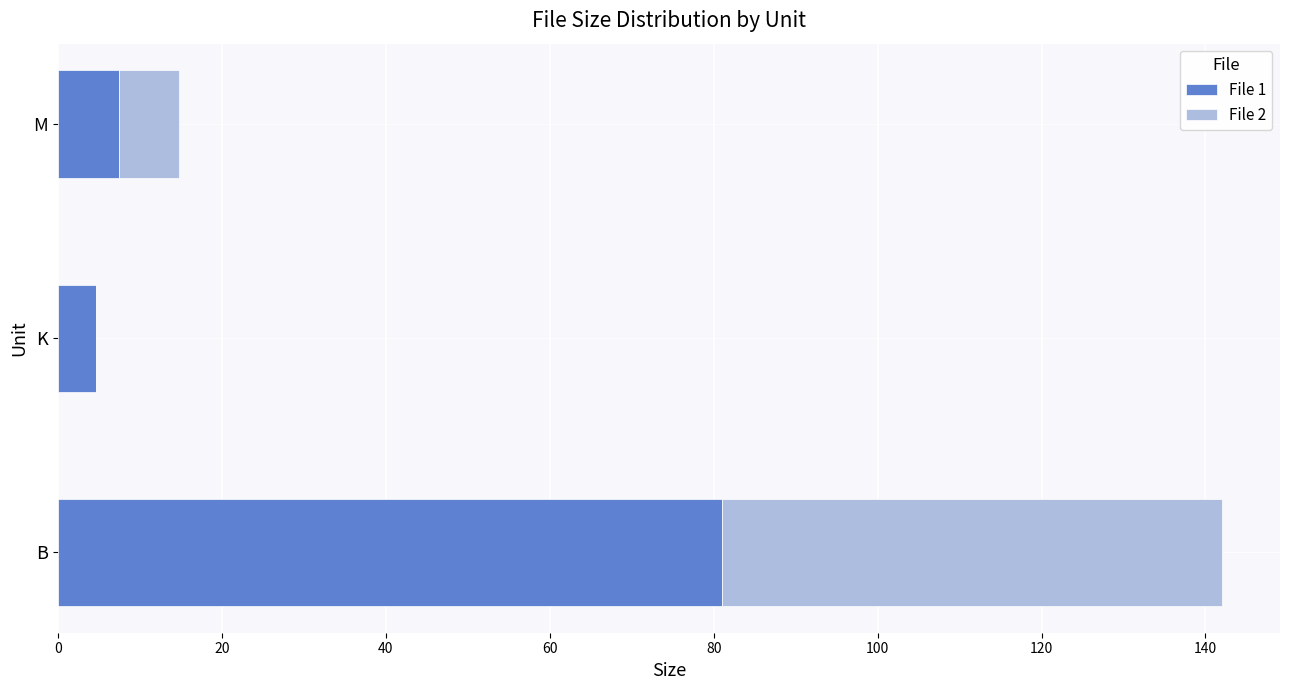

What is the total value across all series at K?

4.7